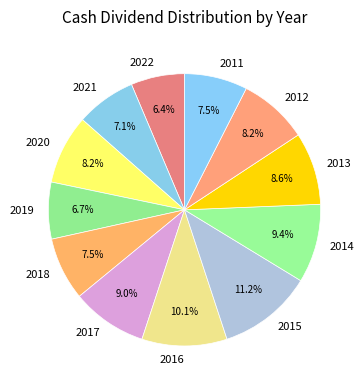

To the nearest percent, what is the combined percentage of 2012 and 2019?

15%